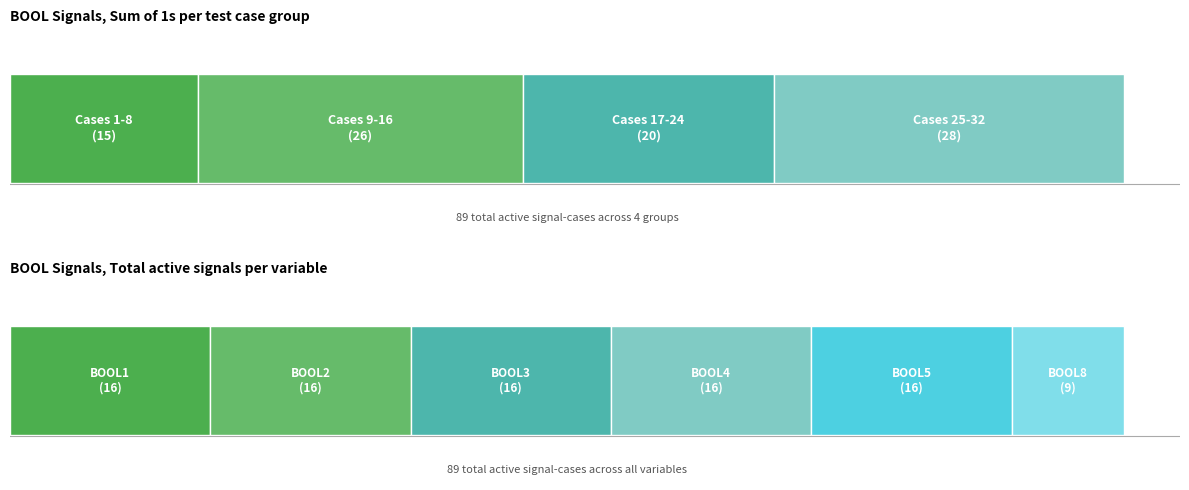

What is the difference between the second highest and second lowest values in the ex_BOOL4 series?

1